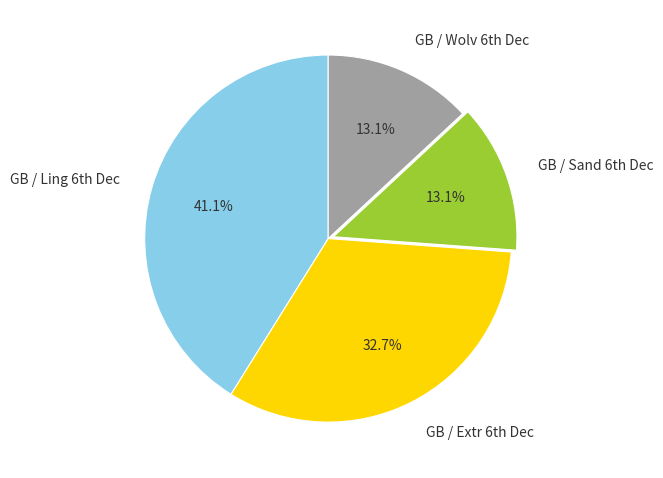

Does any single category account for the majority?

No